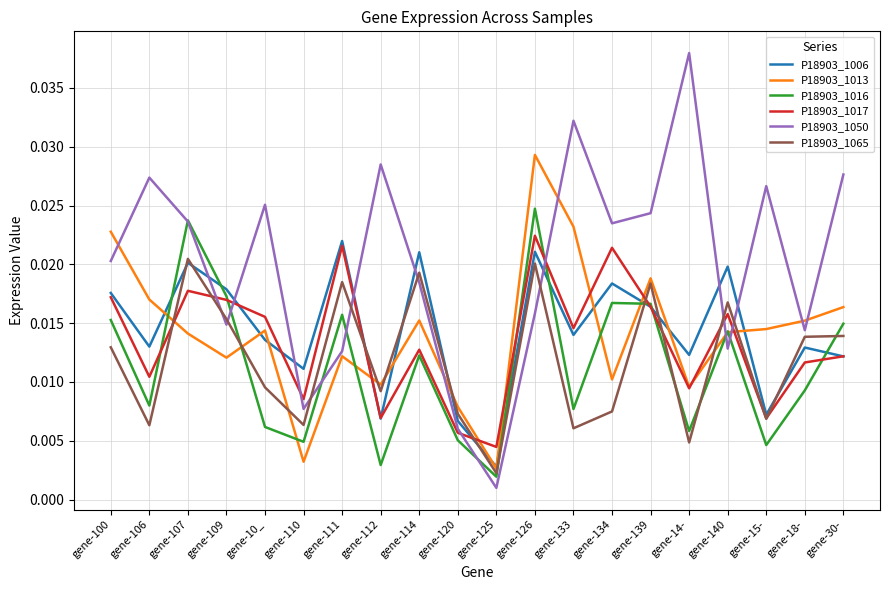

Rank the series at gene-134 from lowest to highest value.

P18903_1065, P18903_1013, P18903_1016, P18903_1006, P18903_1017, P18903_1050